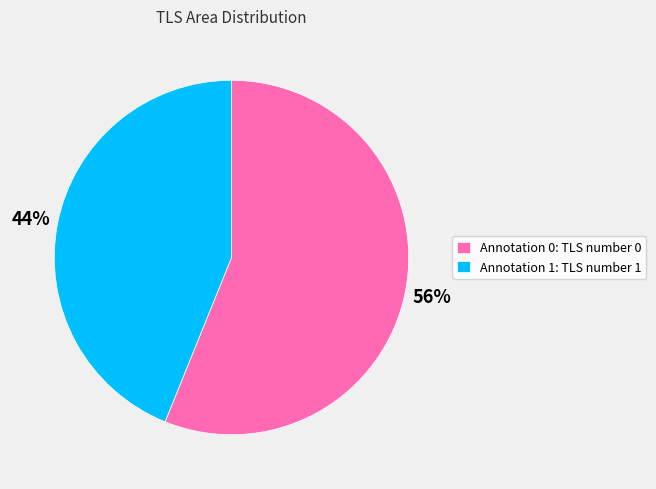

Which category has the biggest portion of the pie?

Annotation 0: TLS number 0